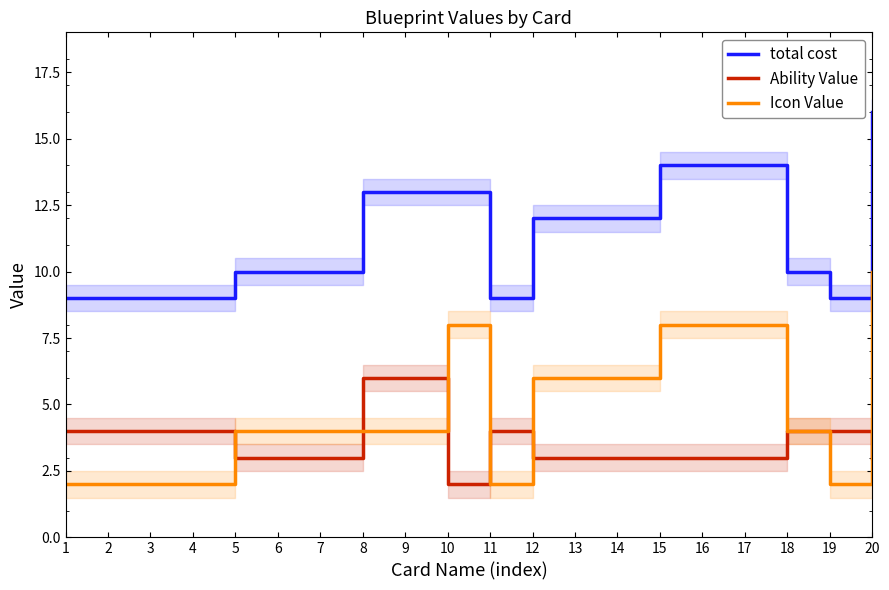

Rank the categories by total cost value from highest to lowest.

20, 15, 16, 17, 8, 9, 10, 12, 13, 14, 5, 6, 7, 18, 1, 2, 3, 4, 11, 19